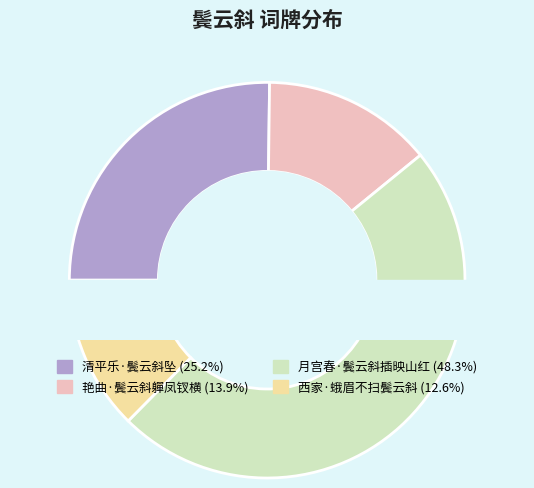

Count the number of slices in the pie.

4